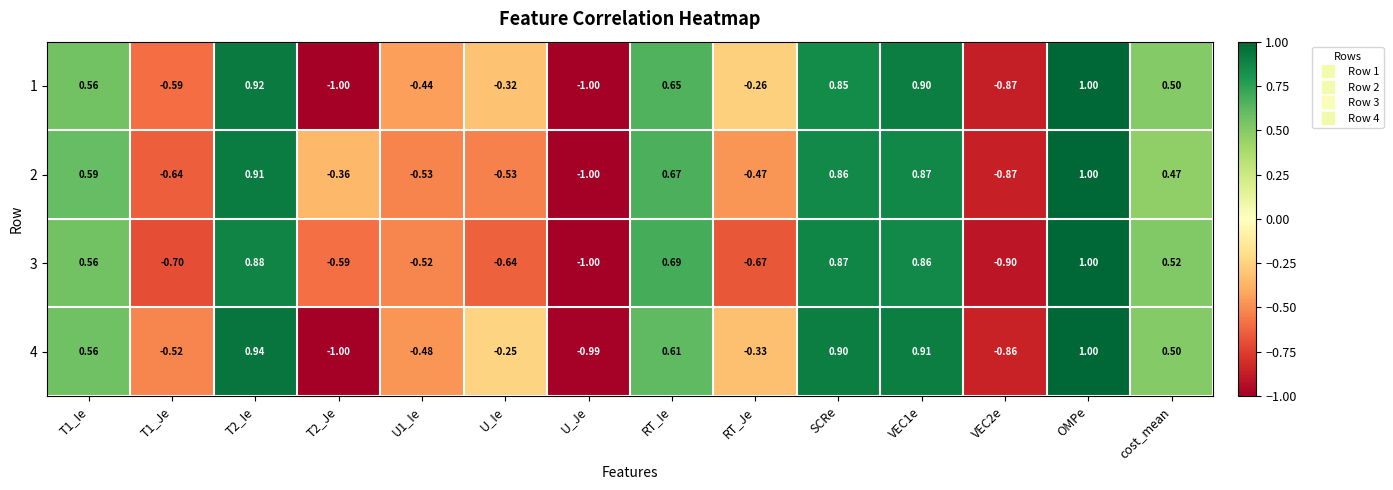

At which category is the sum across all series the highest?

OMPe